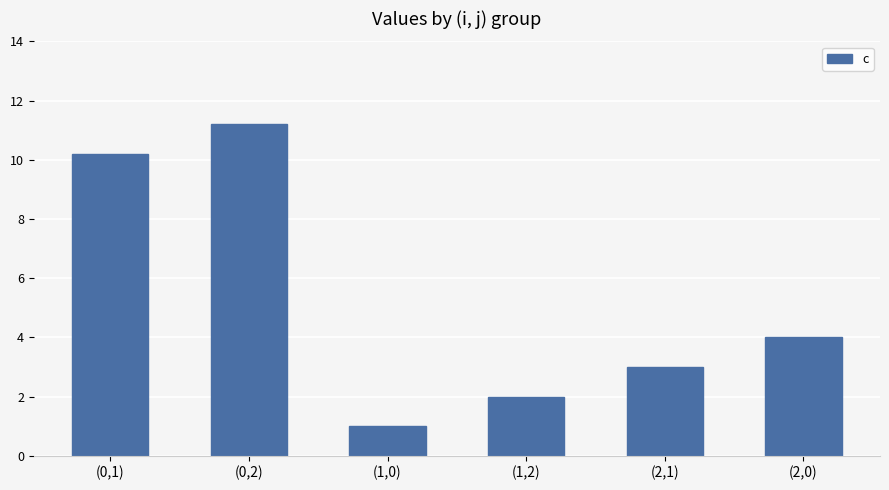

Is it true that the value at (2,1) is 4.4?

False